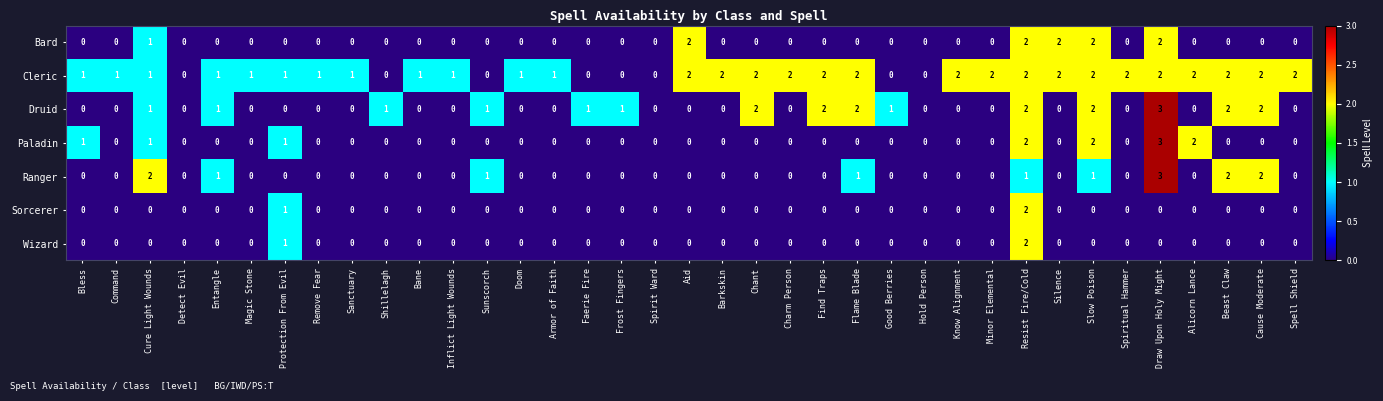

How many values in Wizard are above zero?

2